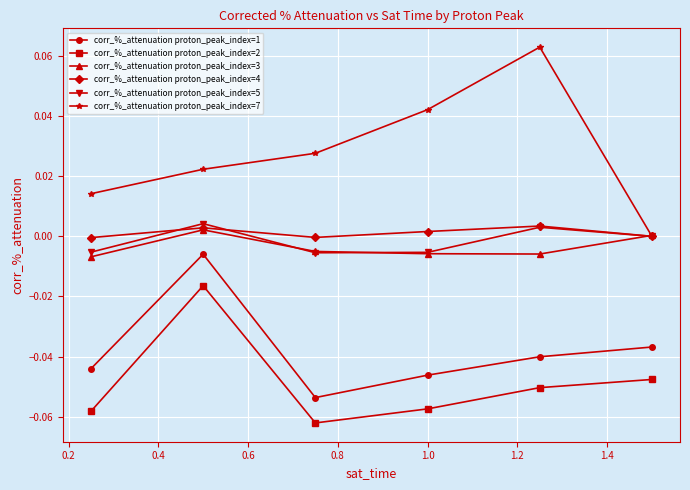

Count the number of data series in this chart.

6